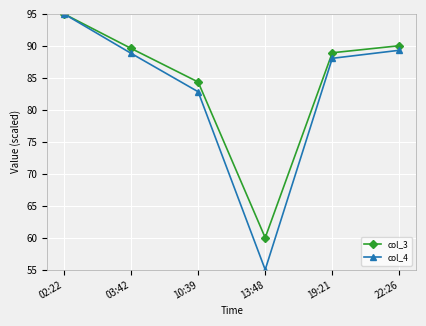

What is the sum of all col_4 values?

499.0